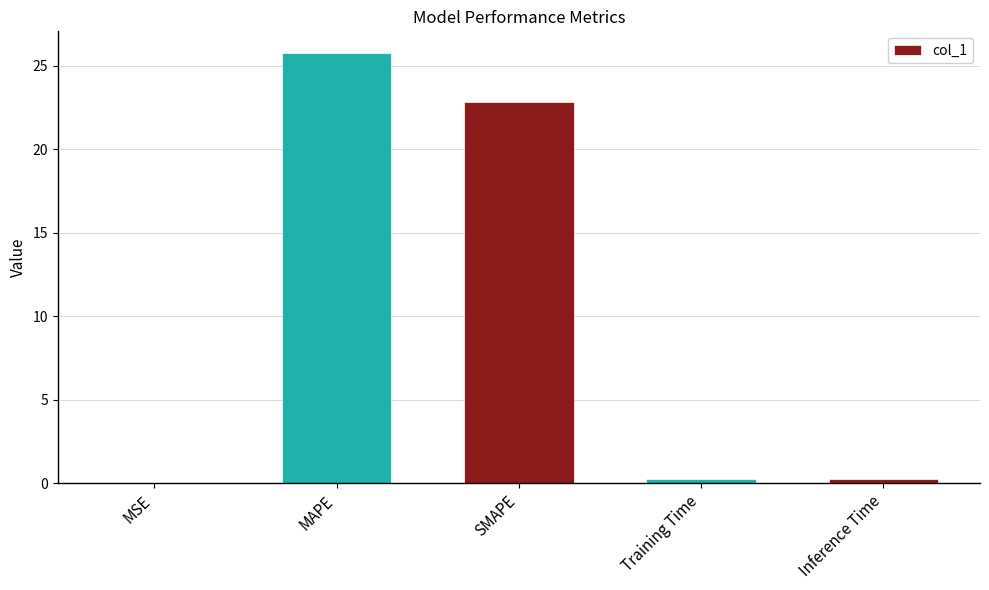

What is the greatest value displayed?

25.8